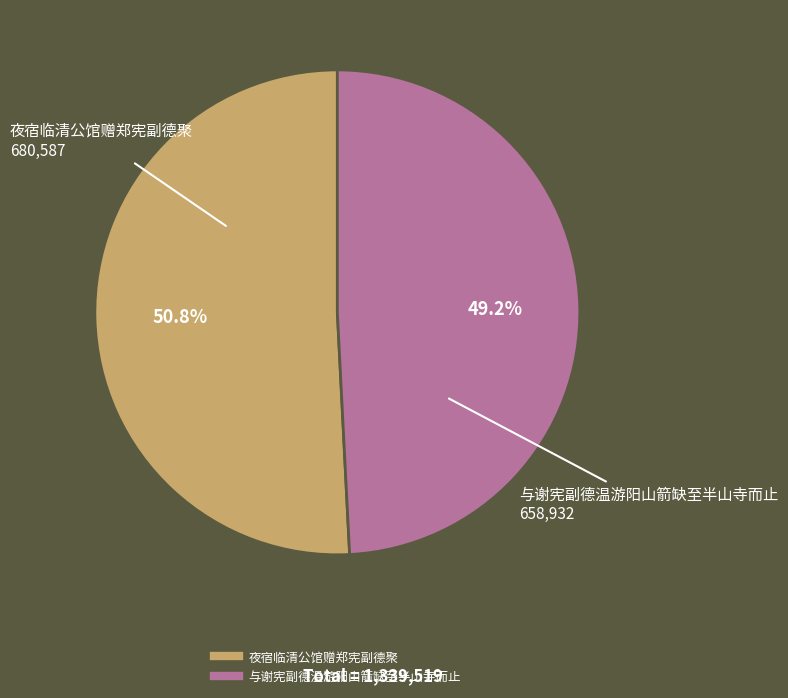

Which slice is the largest?

夜宿临清公馆赠郑宪副德聚